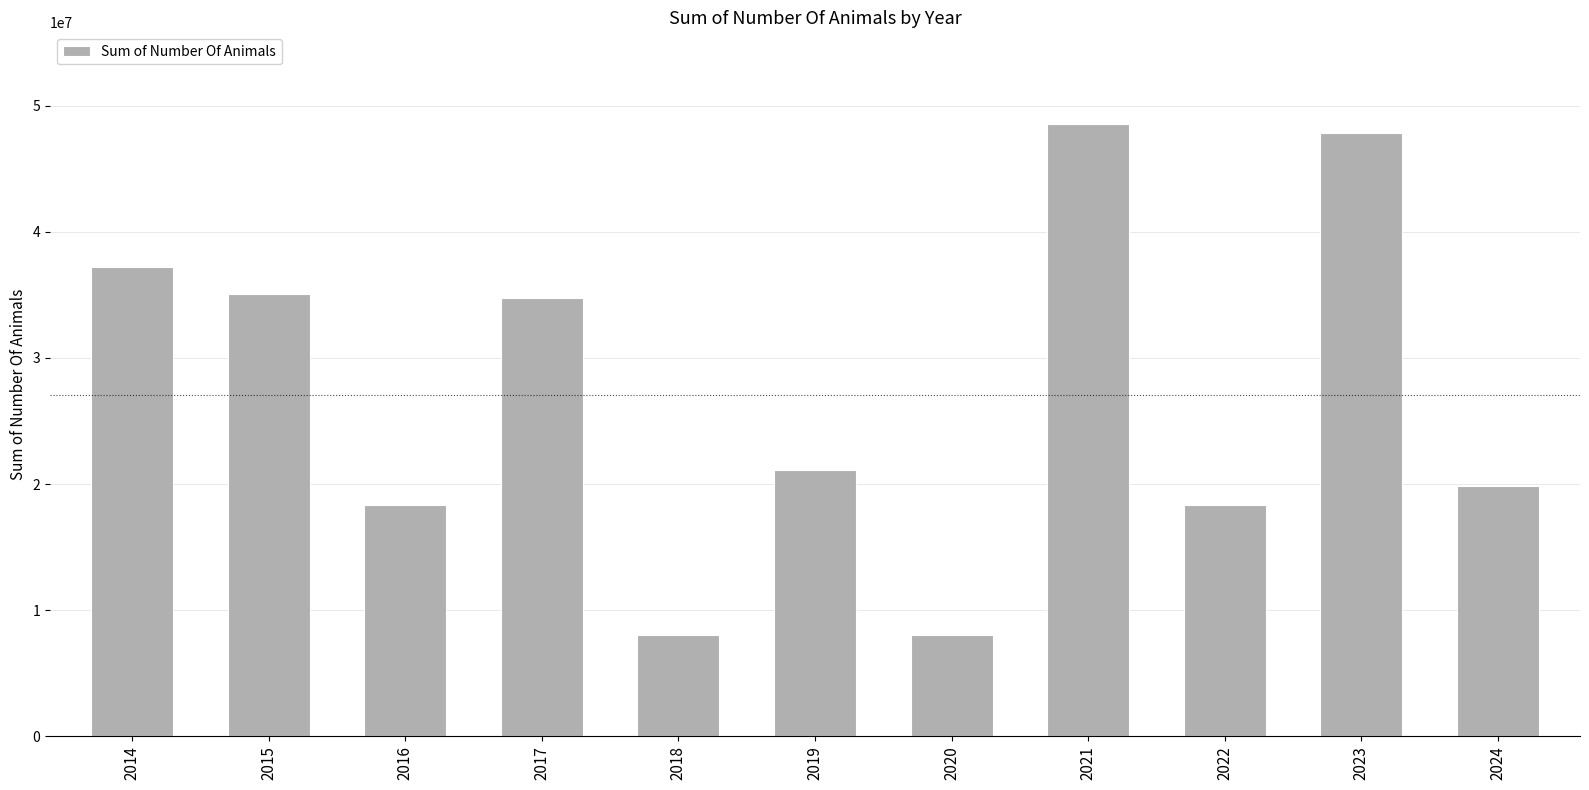

What is the value of the 2nd bar from the left?

35092568.0